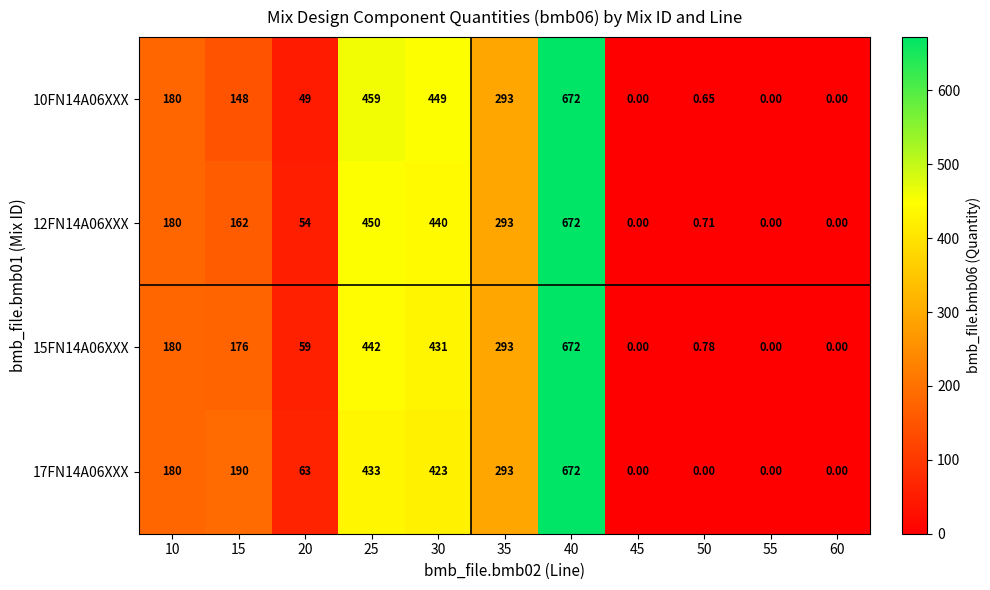

Is the value of 15FN14A06XXX at 55 greater than the value of 10FN14A06XXX at 10?

No